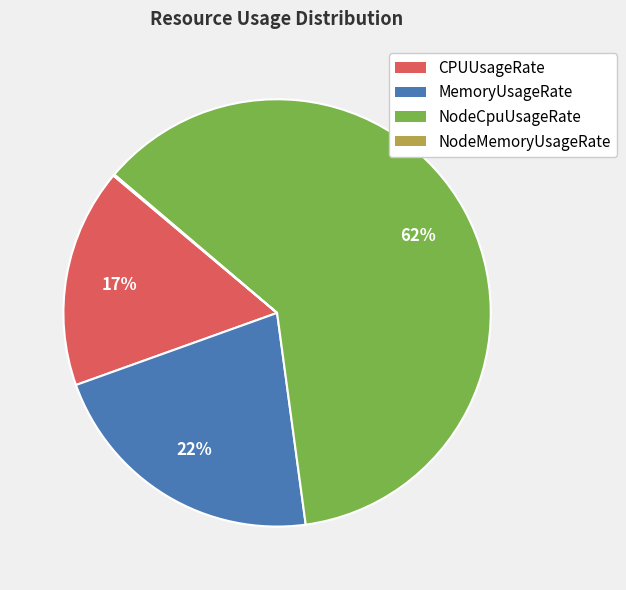

To the nearest percent, what percentage of the pie is MemoryUsageRate?

22%